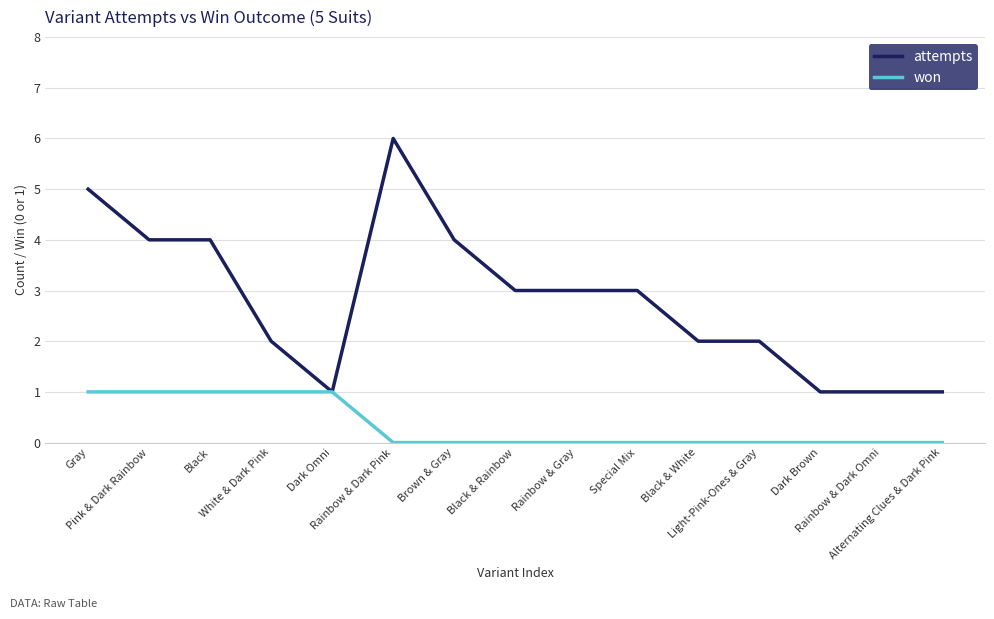

Which series has the largest total across all categories?

attempts